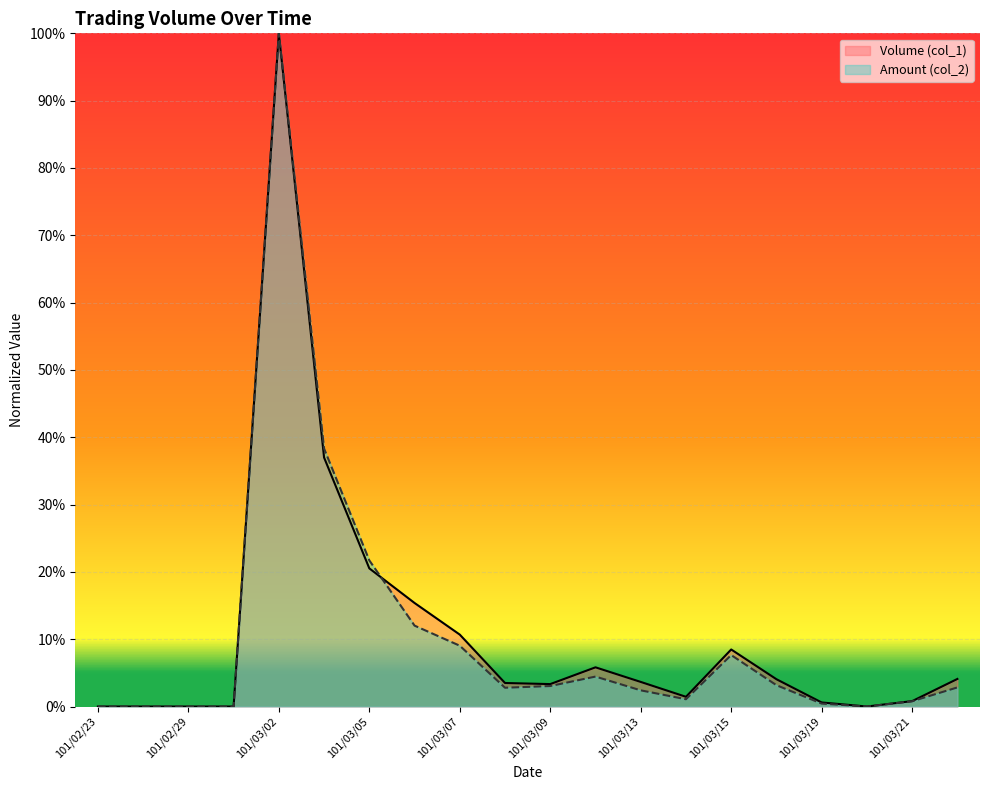

What is the label of the 11th point from the left?

101/03/09